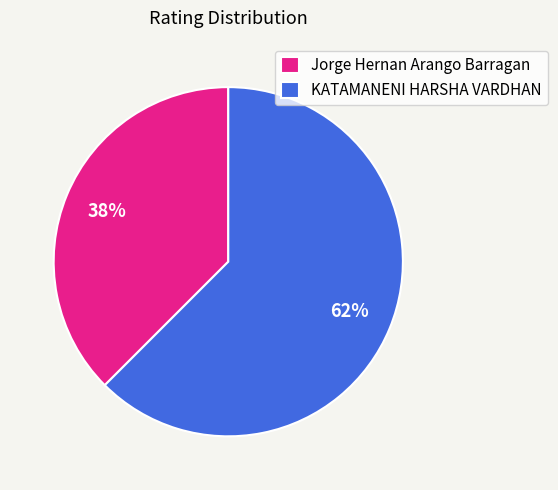

Does KATAMANENI HARSHA VARDHAN account for over 50% of the chart?

Yes